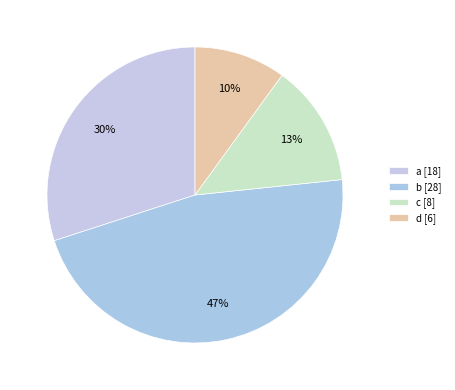

Count the number of slices in the pie.

4